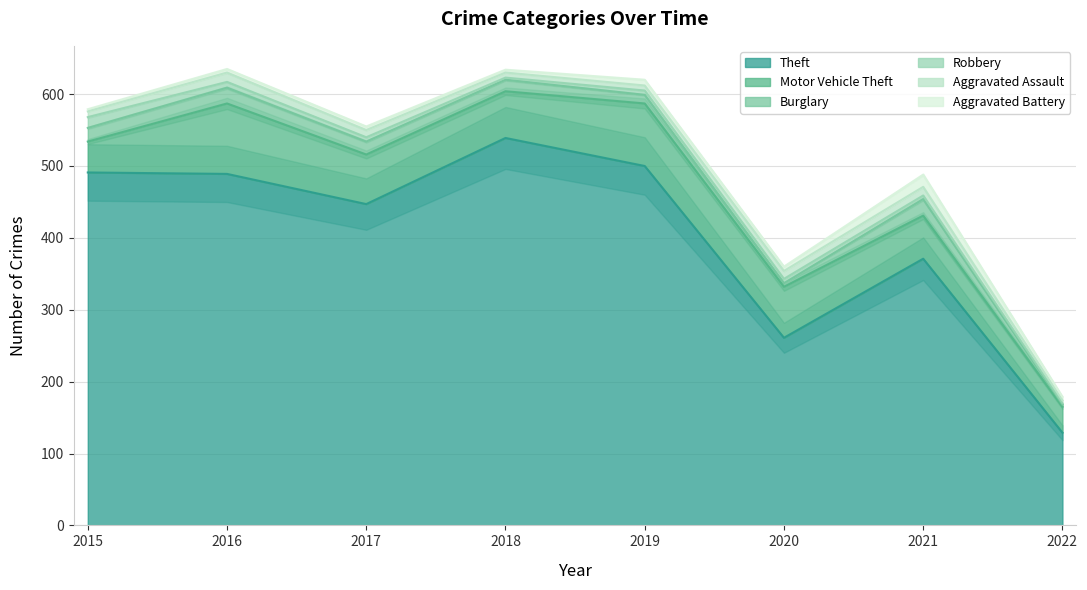

The Aggravated Battery series shows 6 at 2021. True or false?

False